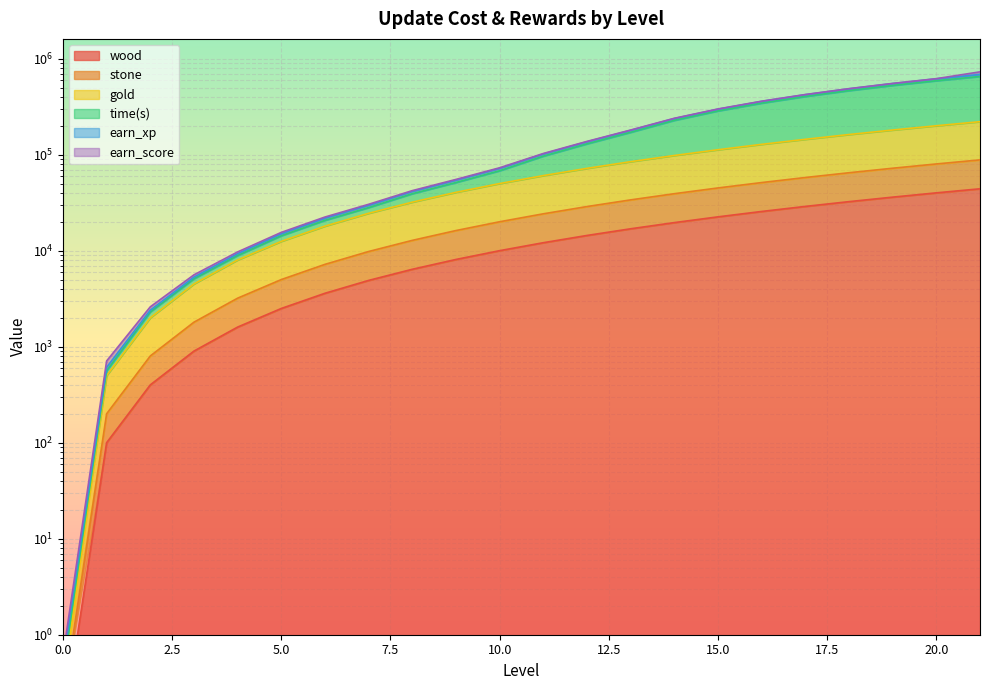

True or false: earn_xp and gold cross at least once.

False